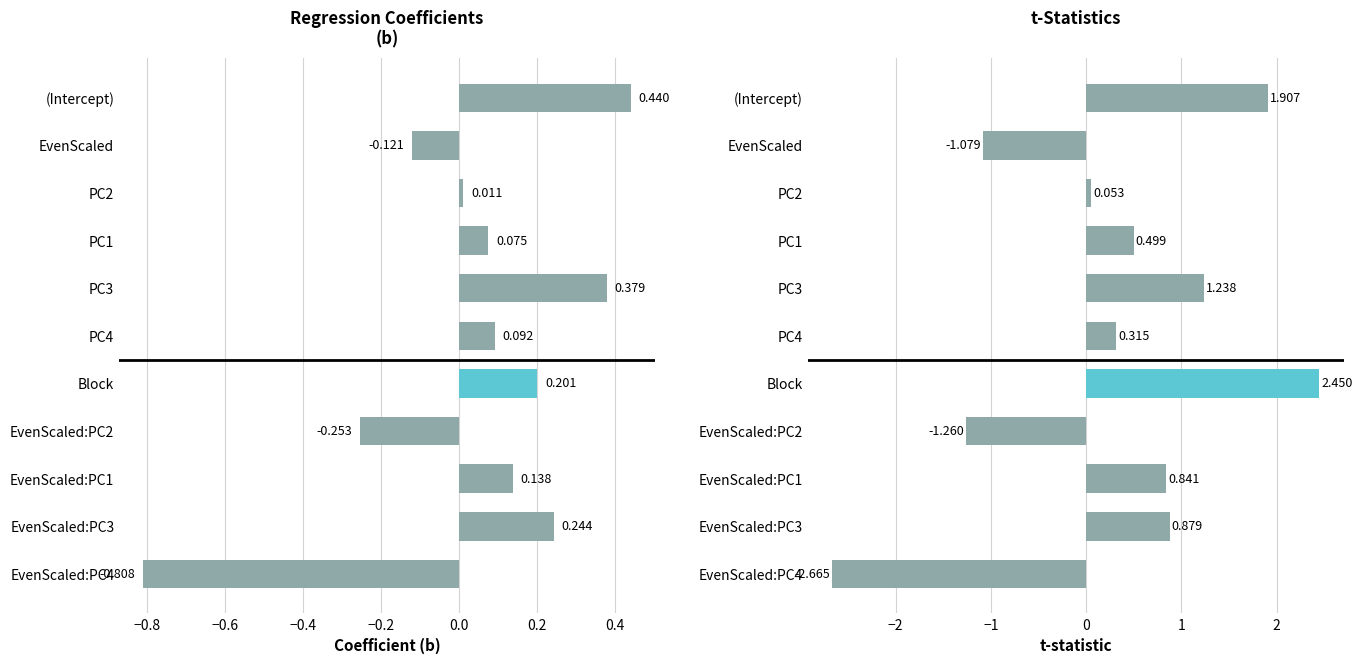

The chart shows a value of 0.6 at (Intercept). True or false?

False